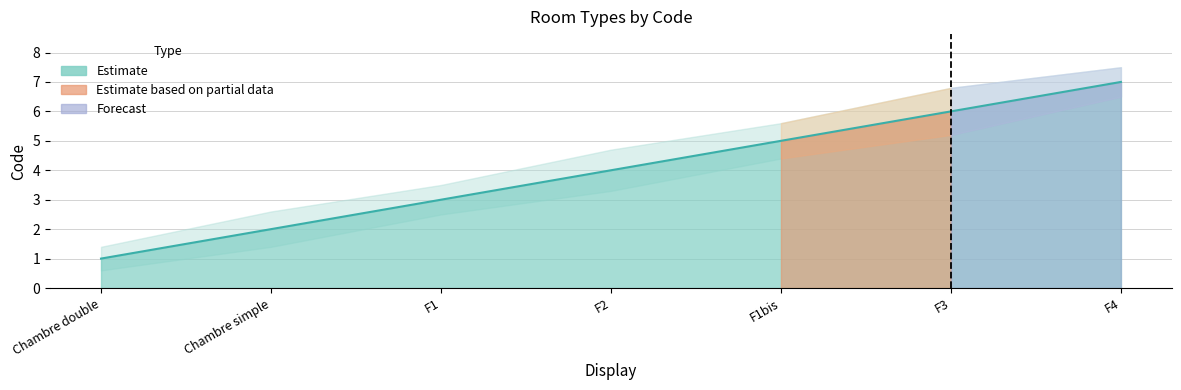

What is the average value?

4